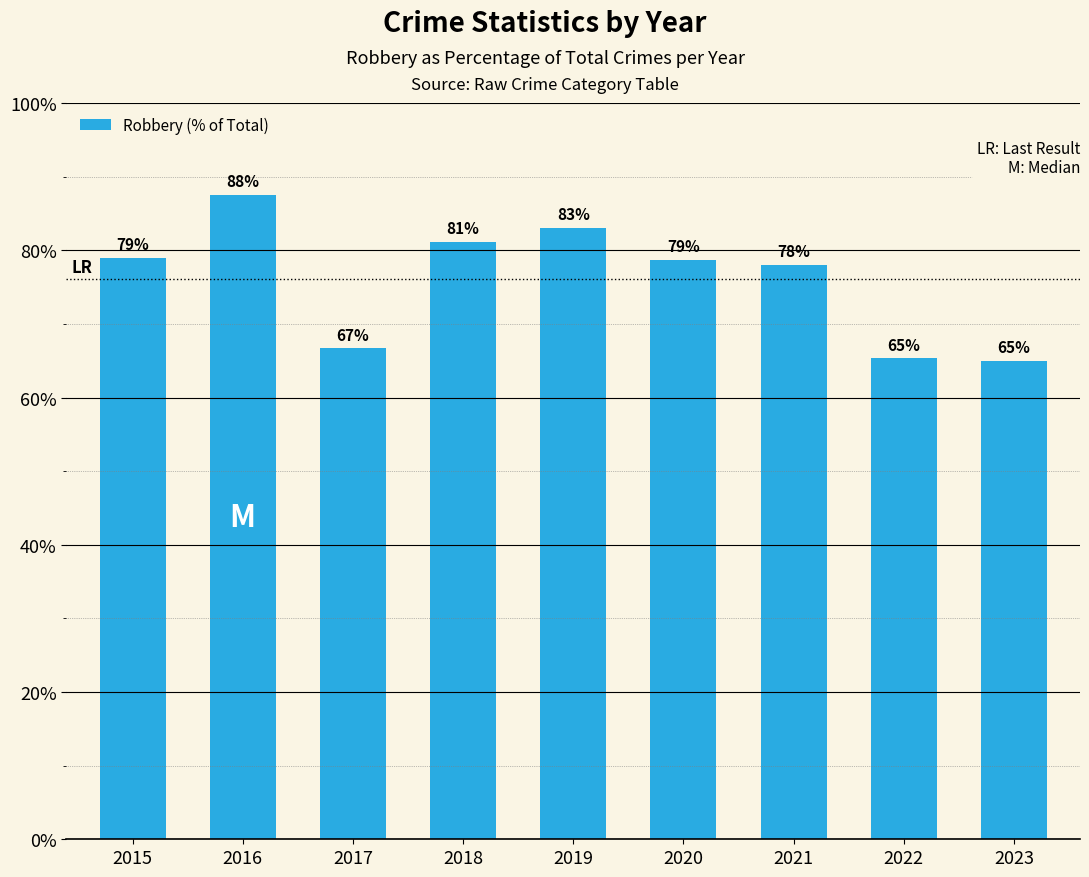

True or false: the data shows 65.3 at 2022.

True